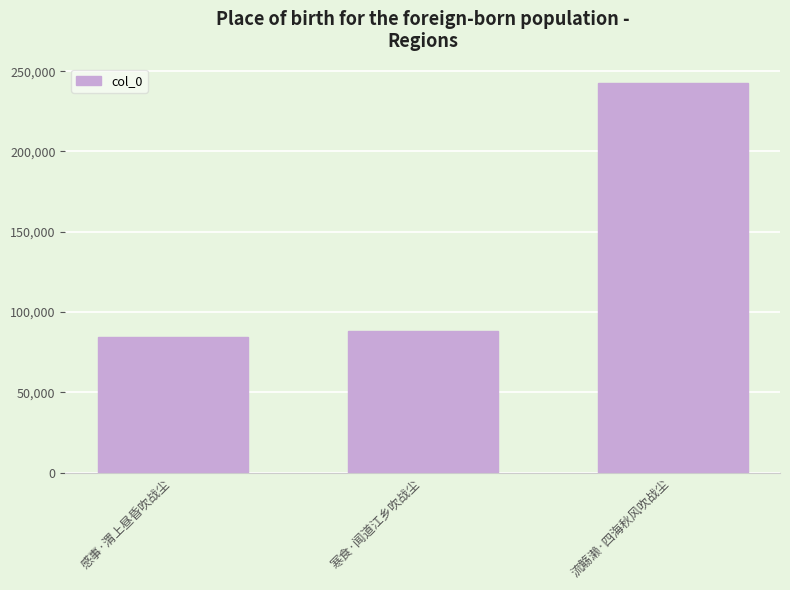

The value at 寒食·闻道江乡吹战尘 is 29641. True or false?

False